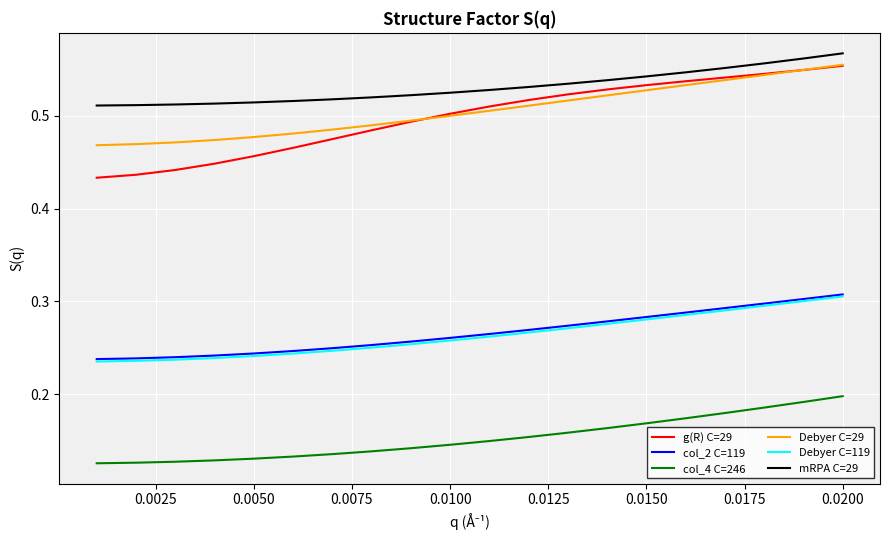

Which series has the widest spread of values?

g(R) C=29